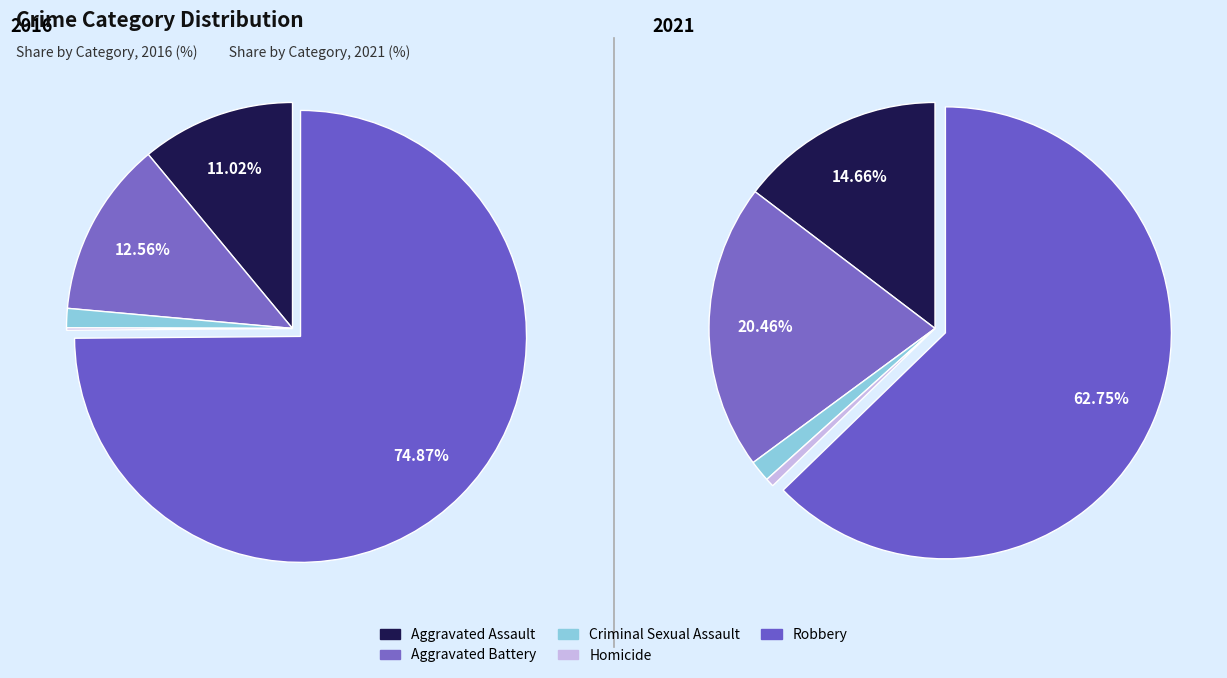

To the nearest percent, what portion does 2 represent?

2%